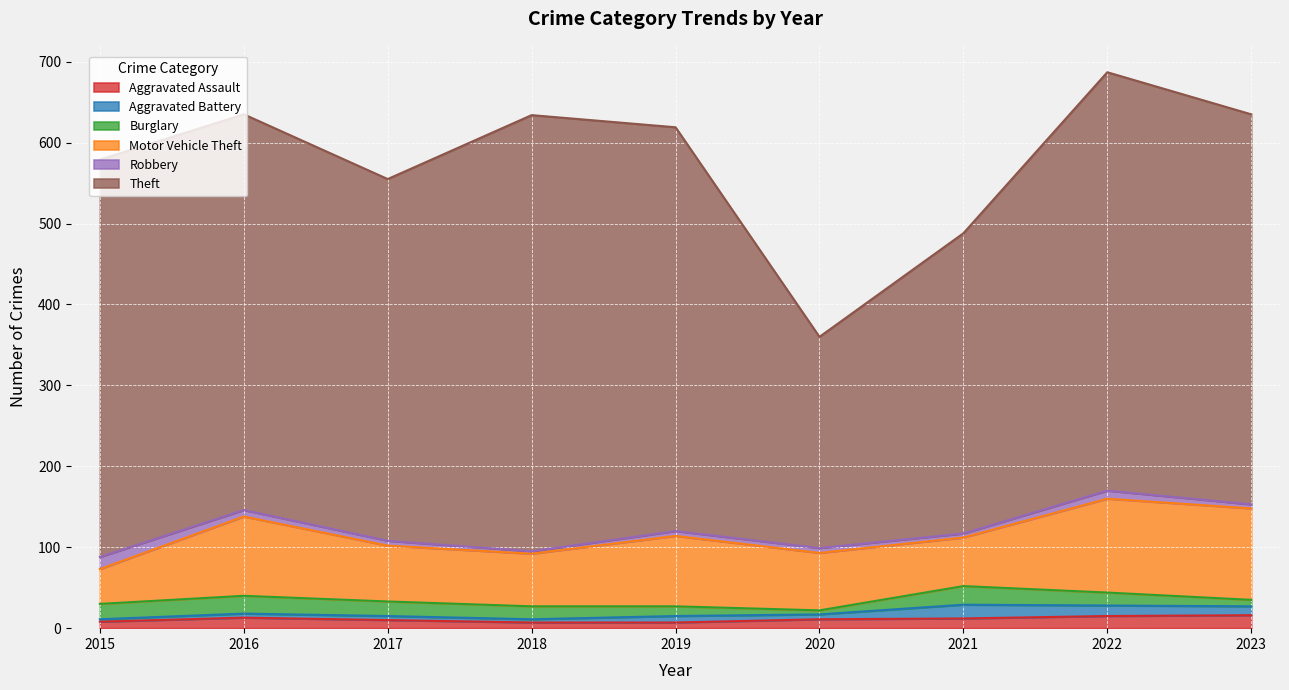

At which label does Robbery first exceed 6?

2015